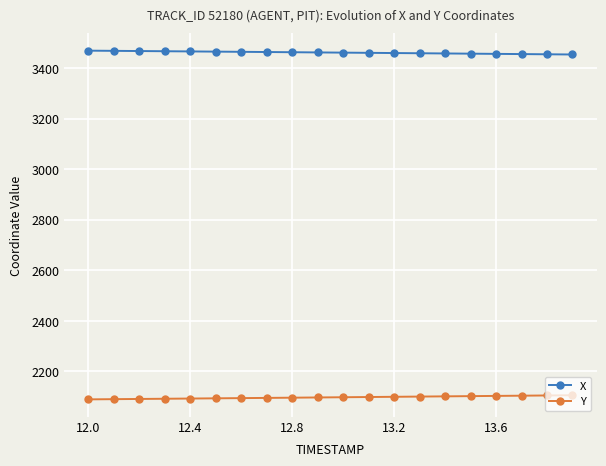

True or false: Y and X intersect in this chart.

False